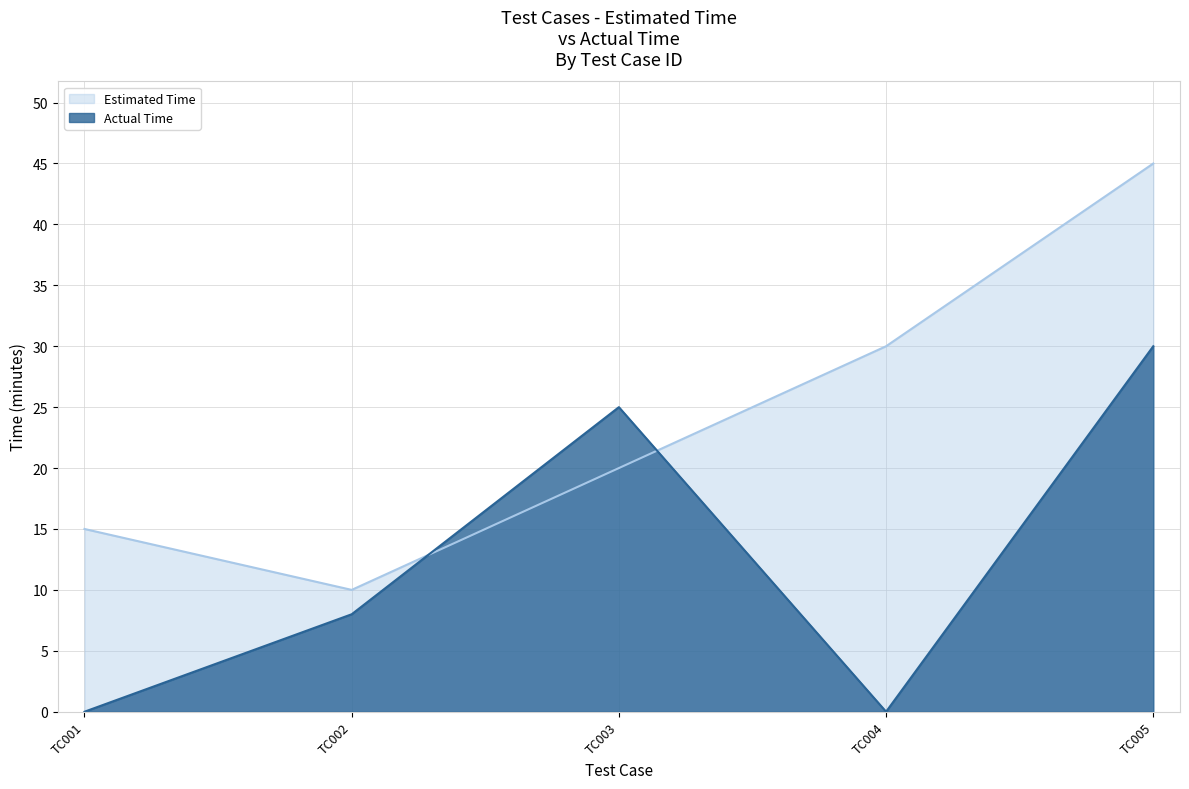

What value does the Actual Time series have at TC002?

8